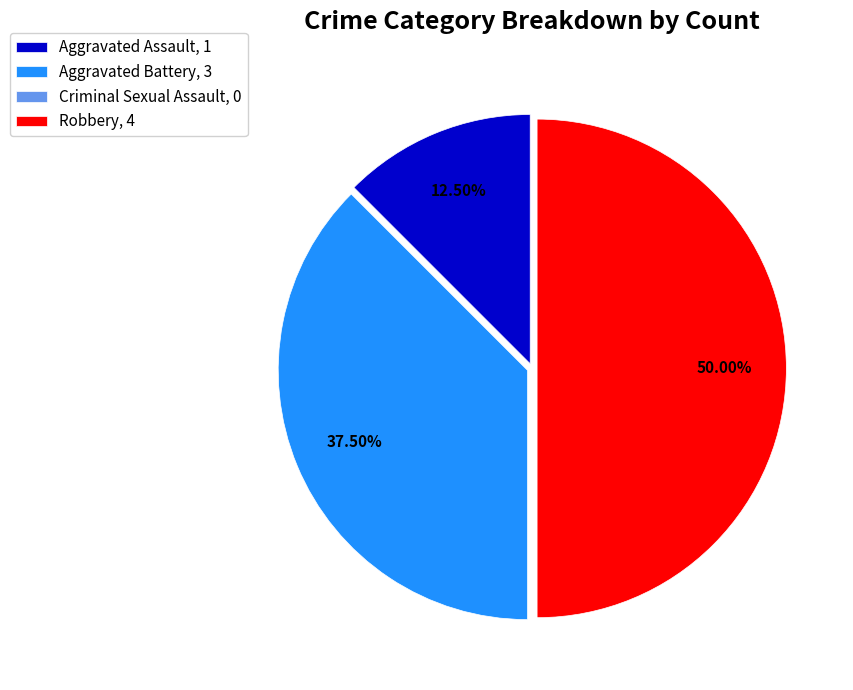

Approximately how many times larger is the value at Aggravated Assault, 1 compared to Aggravated Battery, 3?

0.3